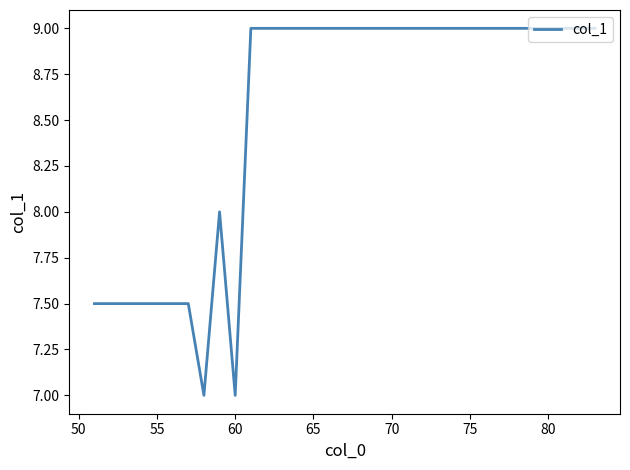

What is the difference between the second highest and second lowest values?

2.0